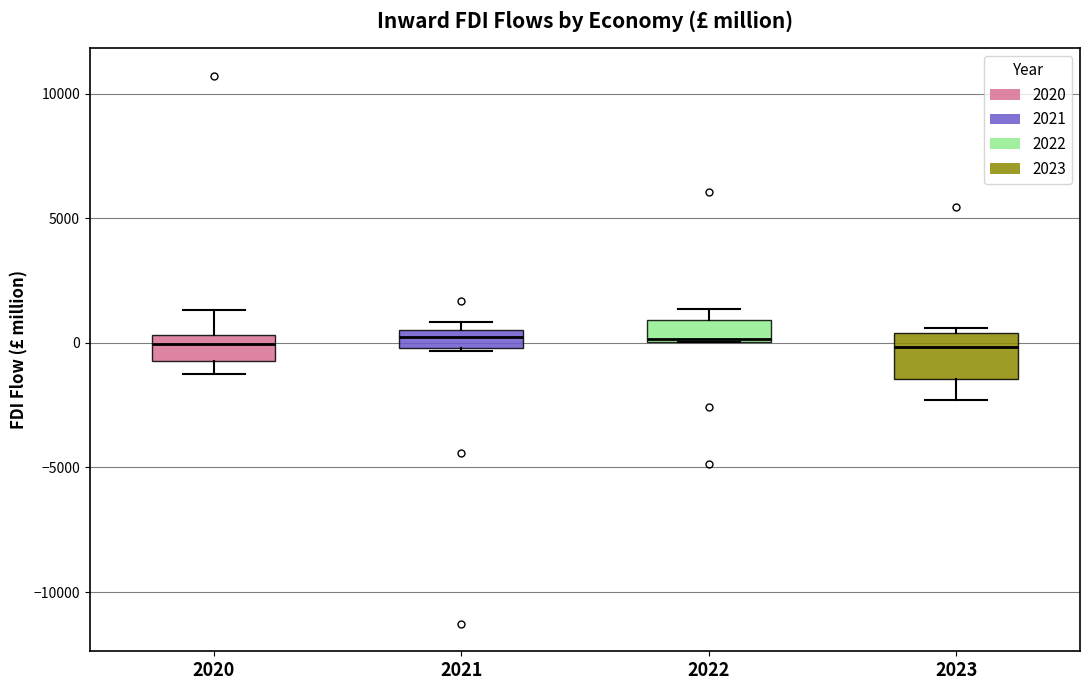

Reading left to right, transcribe this box plot: for each box, give where its median line is, the range the box spans, and where its two whiskers end, as read against the y-axis. The values are not printed on the chart, so give them approximately, as read against the axis.

2020: median 0, box -500 to 500, whiskers -1500 to 1500
2021: median 0 (inside the box), box 0 to 500, whiskers -500 to 1000
2022: median 0, box 0 to 1000, whiskers 0 to 1500
2023: median 0, box -1500 to 500, whiskers -2500 to 500 (just above the box's upper edge)